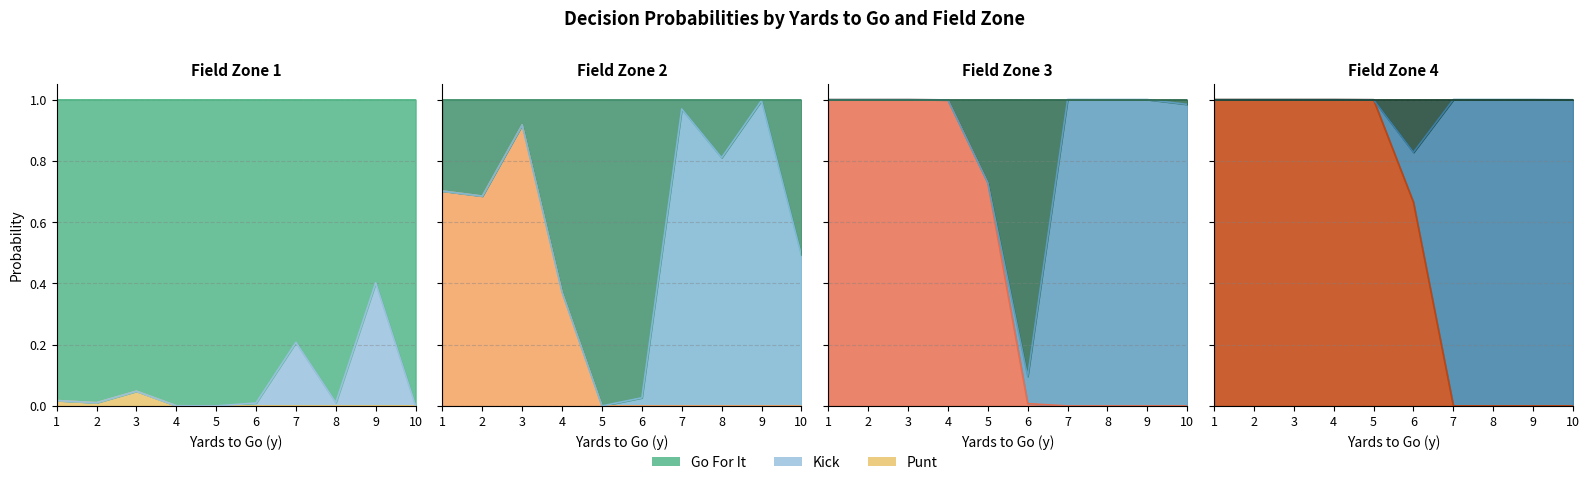

At which category does the chart reach its peak across all series?

1